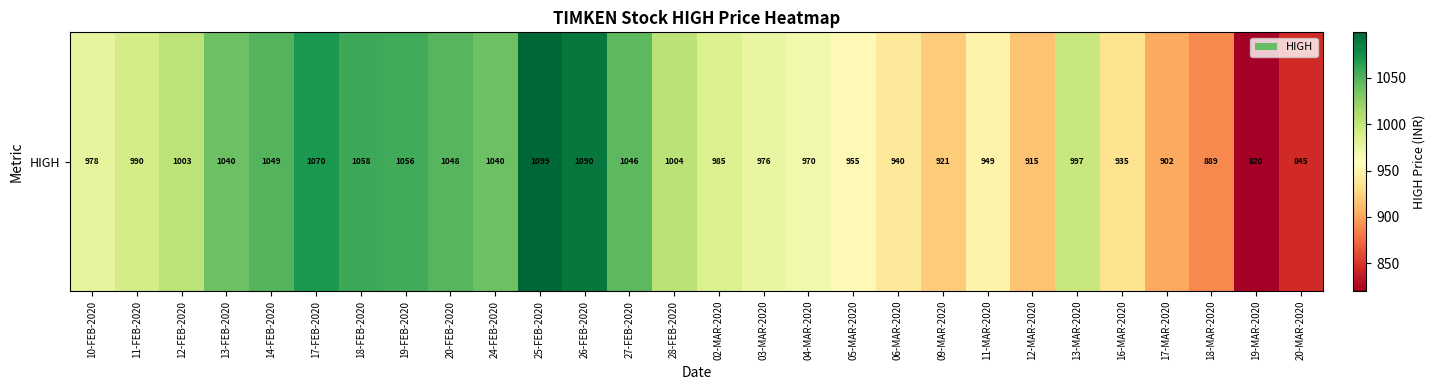

List the labels in order of value, largest first.

25-FEB-2020, 26-FEB-2020, 17-FEB-2020, 18-FEB-2020, 19-FEB-2020, 14-FEB-2020, 20-FEB-2020, 27-FEB-2020, 13-FEB-2020, 24-FEB-2020, 28-FEB-2020, 12-FEB-2020, 13-MAR-2020, 11-FEB-2020, 02-MAR-2020, 10-FEB-2020, 03-MAR-2020, 04-MAR-2020, 05-MAR-2020, 11-MAR-2020, 06-MAR-2020, 16-MAR-2020, 09-MAR-2020, 12-MAR-2020, 17-MAR-2020, 18-MAR-2020, 20-MAR-2020, 19-MAR-2020